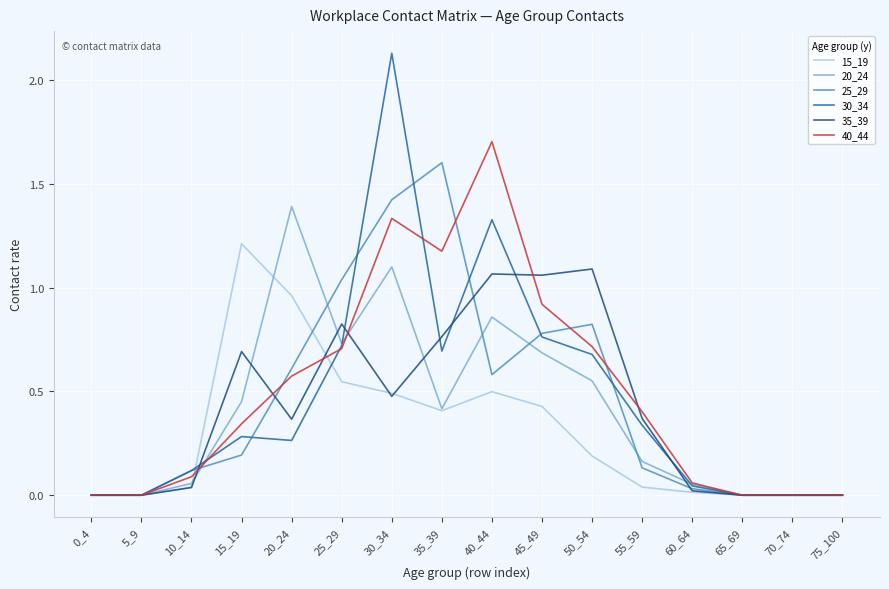

Which series has the widest spread of values?

30_34